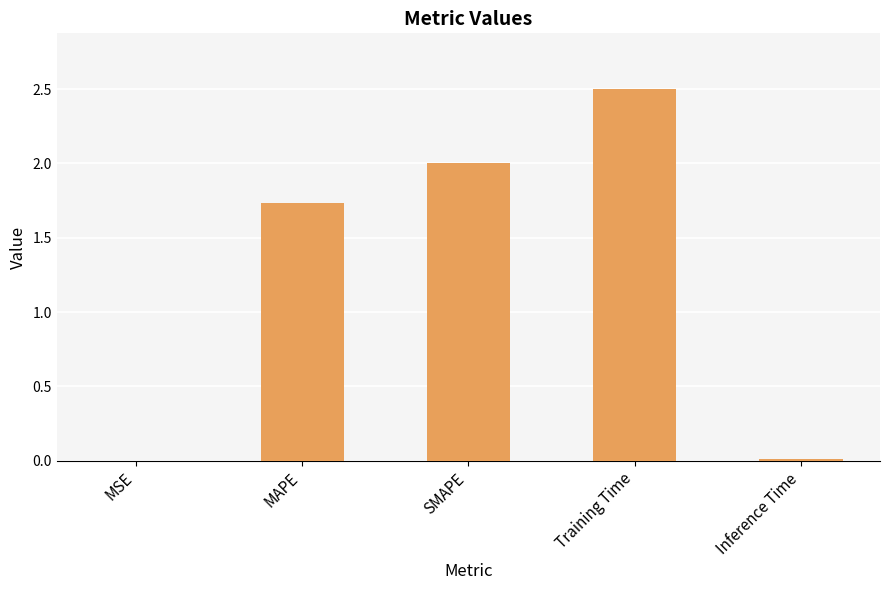

Between MAPE and MSE, which is larger?

MAPE